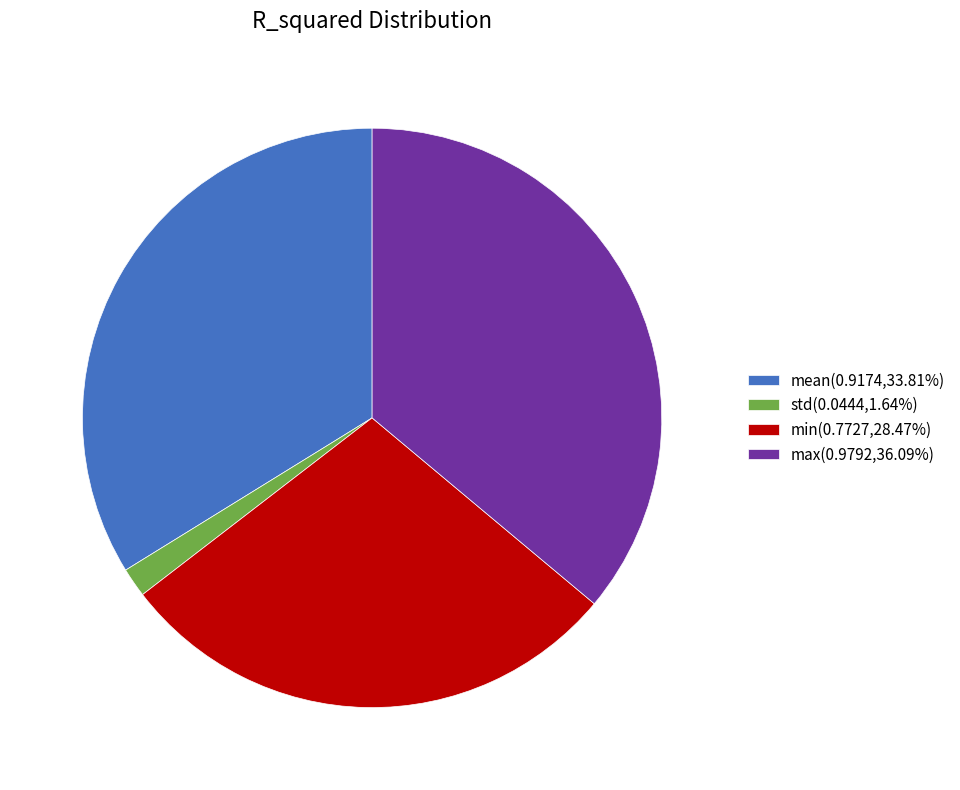

Is min(0.7727,28.47%) the majority of the pie?

No